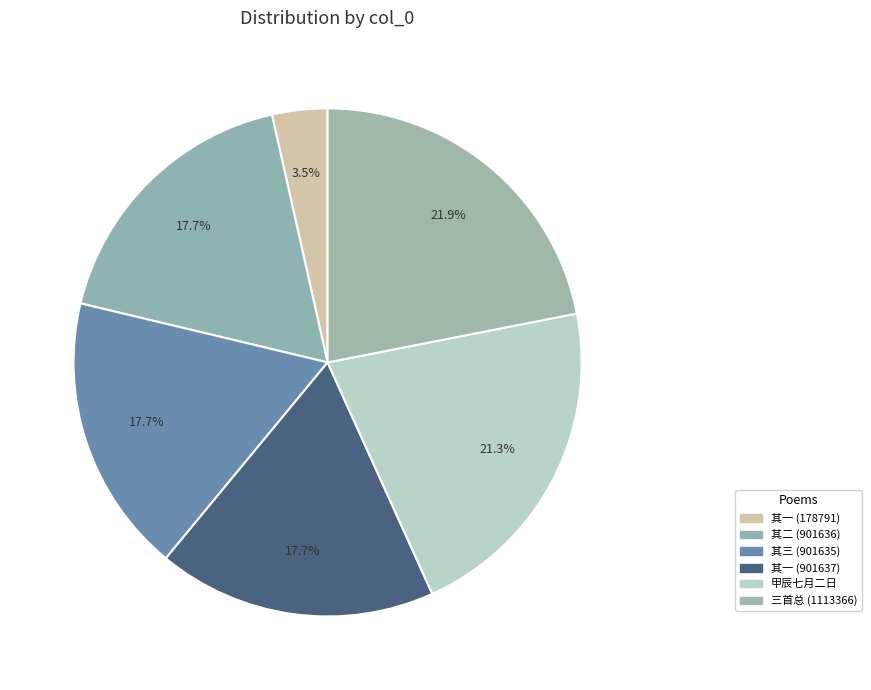

To the nearest percent, what is the difference between the largest and smallest slice percentages?

18%